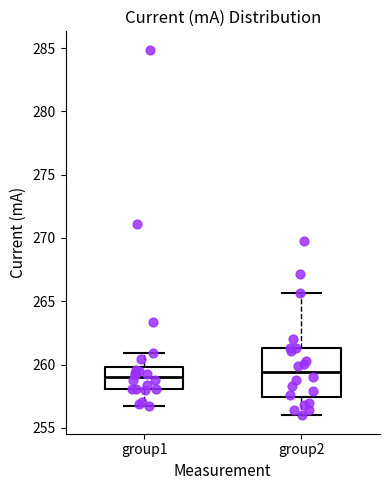

Reading left to right, transcribe this box plot: for each box, give where its median line is, the range the box spans, and where its two whiskers end, as read against the y-axis. The values are not printed on the chart, so give them approximately, as read against the axis.

group1: median 259.0, box 258.0 to 260.0, whiskers 256.5 to 261.0
group2: median 259.5, box 257.5 to 261.5, whiskers 256.0 to 265.5